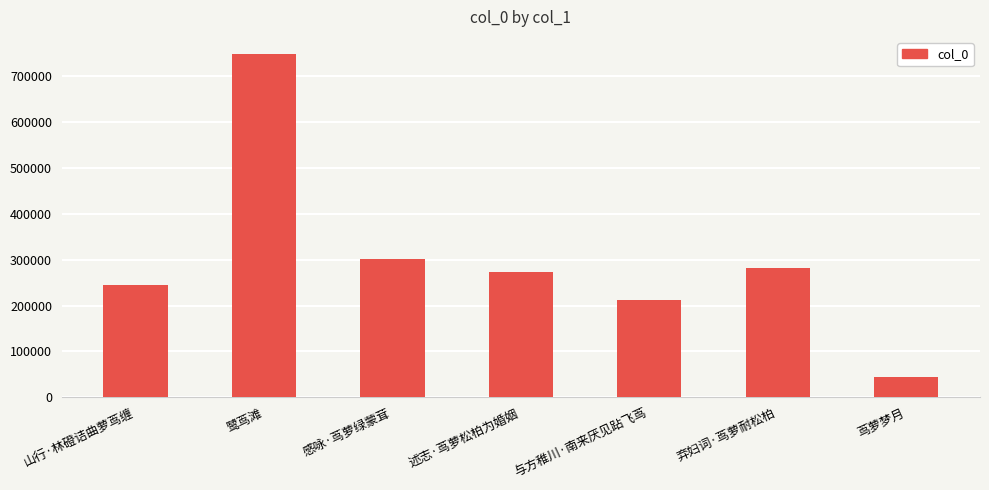

What value does the data have at 鹭茑滩, to the nearest 100?

747500